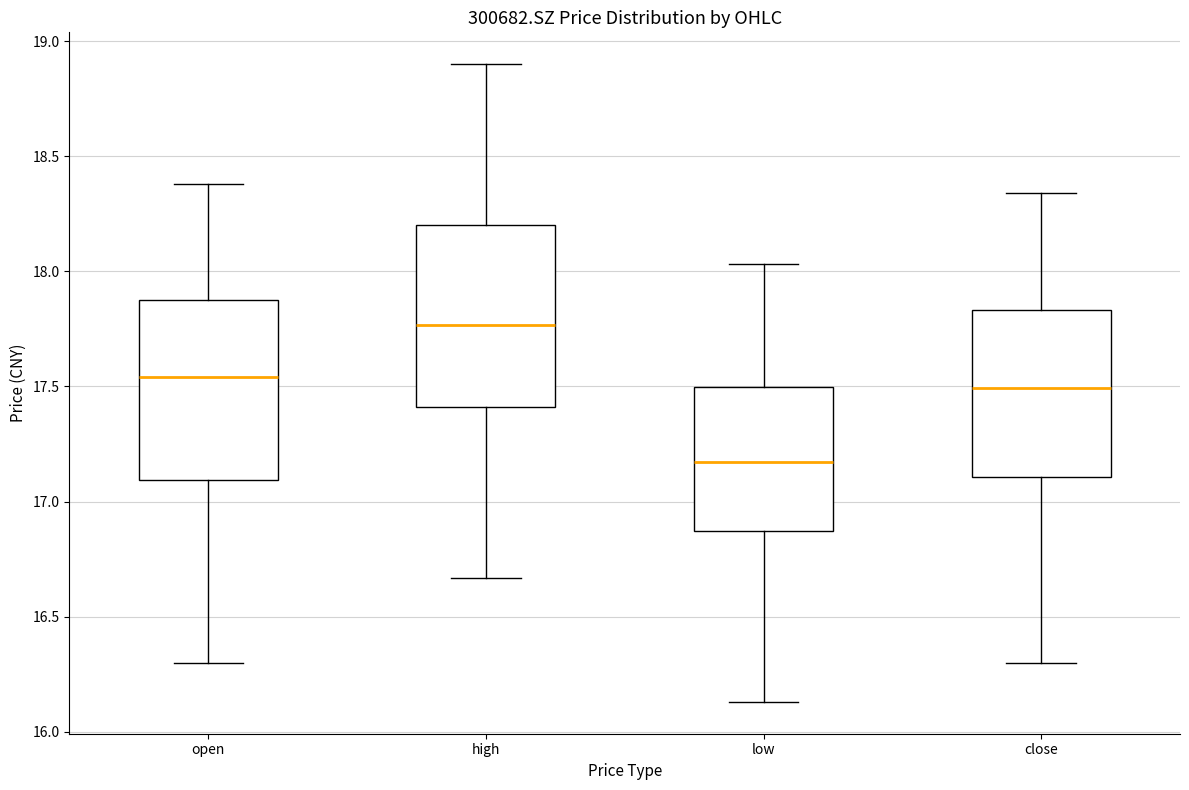

Reading left to right, transcribe this box plot: for each box, give where its median line is, the range the box spans, and where its two whiskers end, as read against the y-axis. The values are not printed on the chart, so give them approximately, as read against the axis.

open: median 17.55, box 17.10 to 17.90, whiskers 16.30 to 18.40
high: median 17.75, box 17.40 to 18.20, whiskers 16.65 to 18.90
low: median 17.15, box 16.85 to 17.50, whiskers 16.15 to 18.05
close: median 17.50, box 17.10 to 17.85, whiskers 16.30 to 18.35